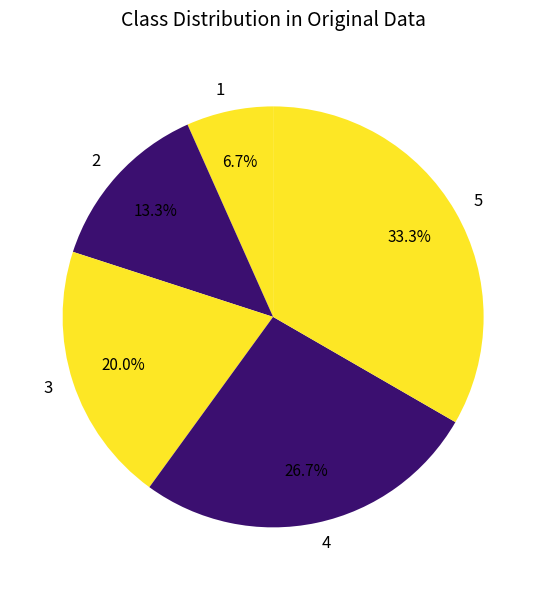

What is the largest slice in the pie chart?

5